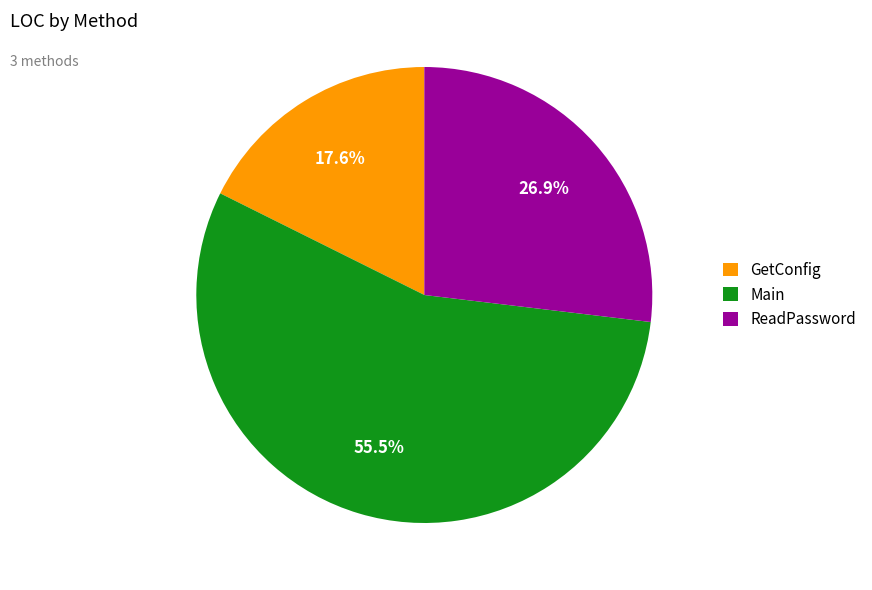

What portion of the pie excludes ReadPassword?

73.1%